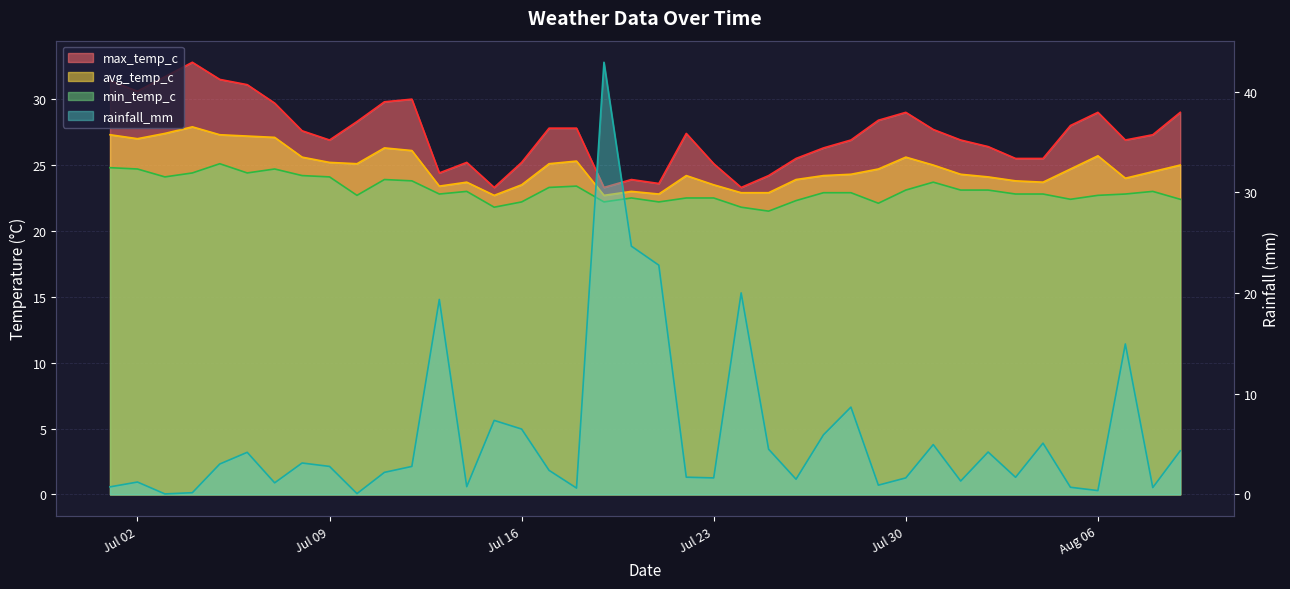

How many intersections are there between max_temp_c and rainfall_mm?

2